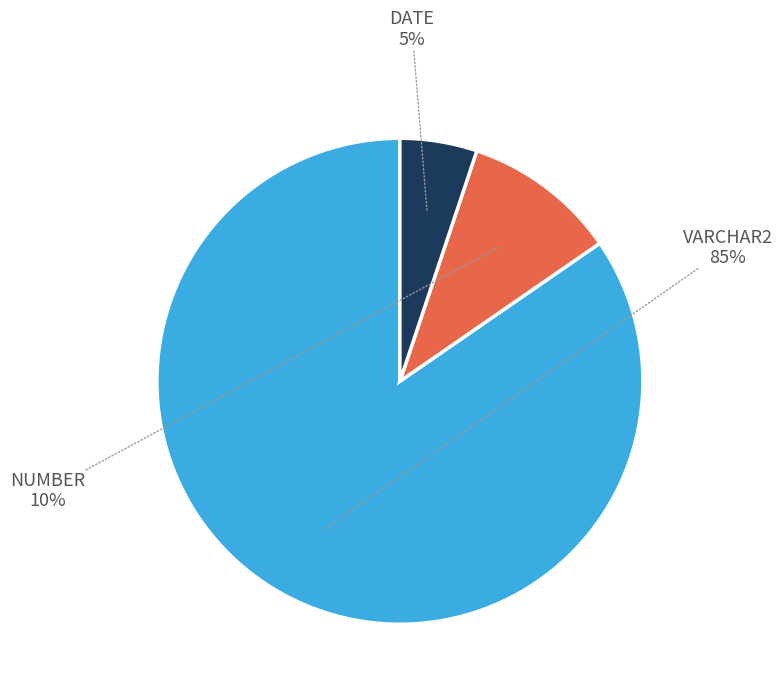

Is there any slice that represents more than half of the pie?

Yes